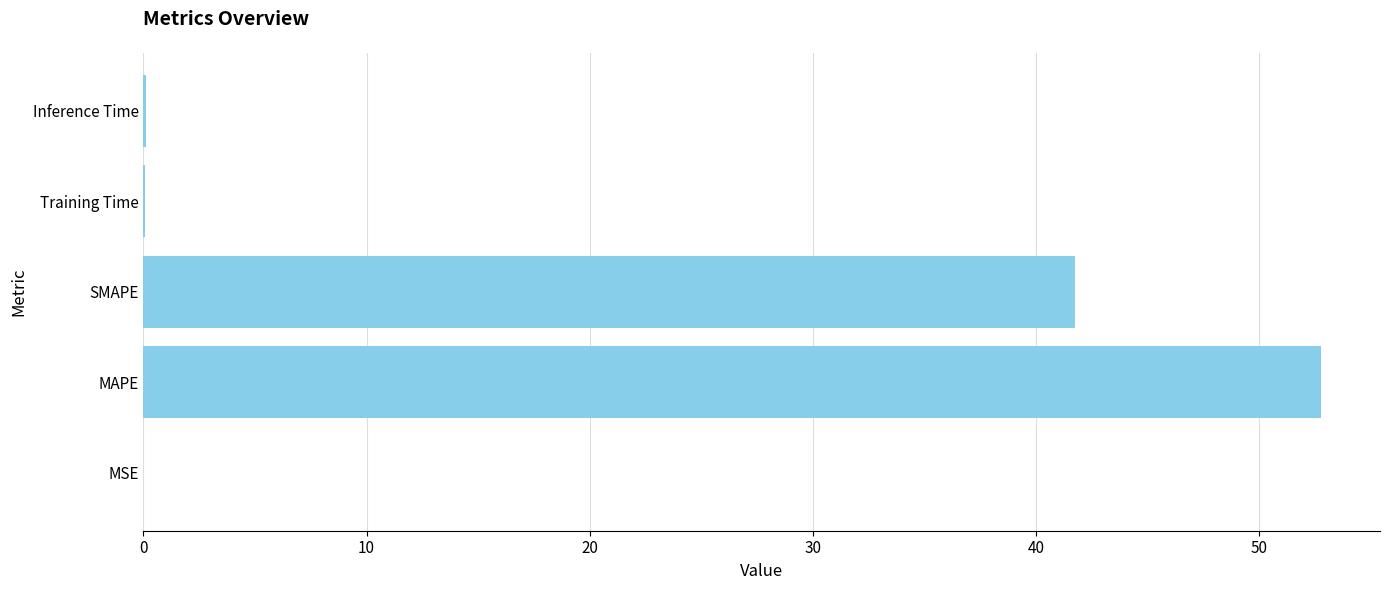

The chart shows a value of 79.0 at MAPE. True or false?

False